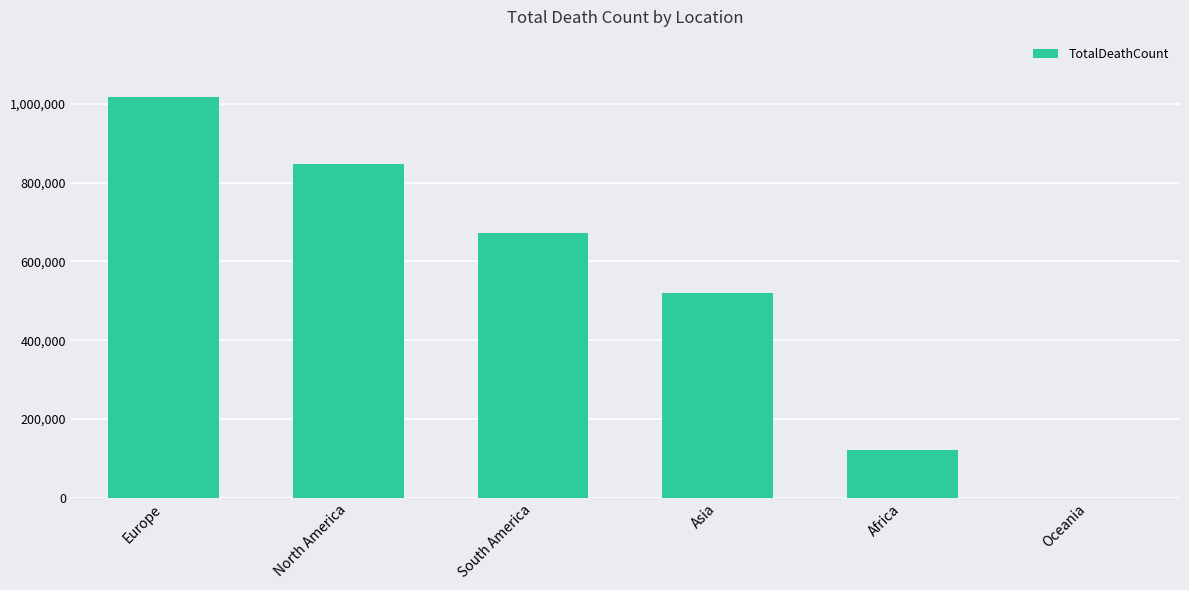

Is it true that the value at Africa is 64035?

False